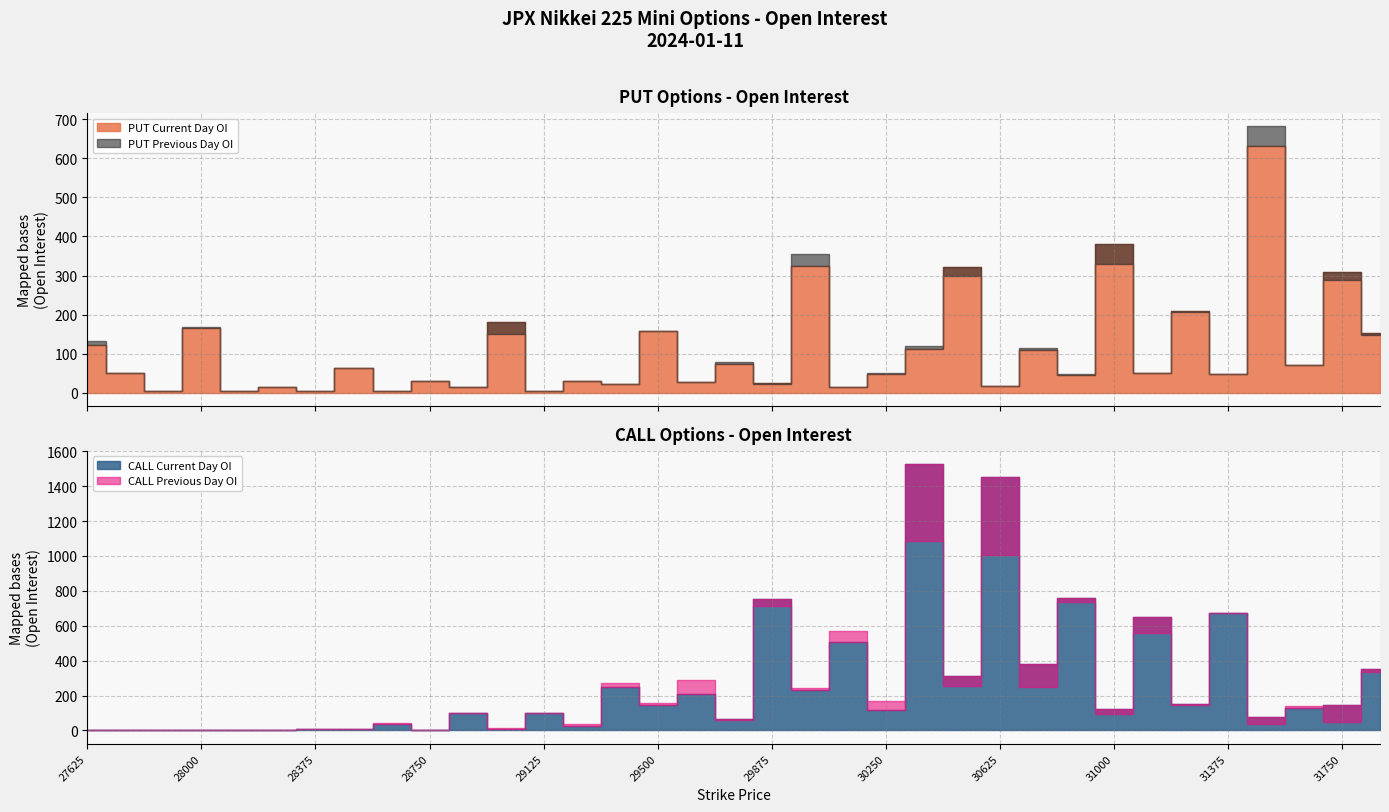

What is the value of the CALL Current Day OI point at the 9th from the left?

36